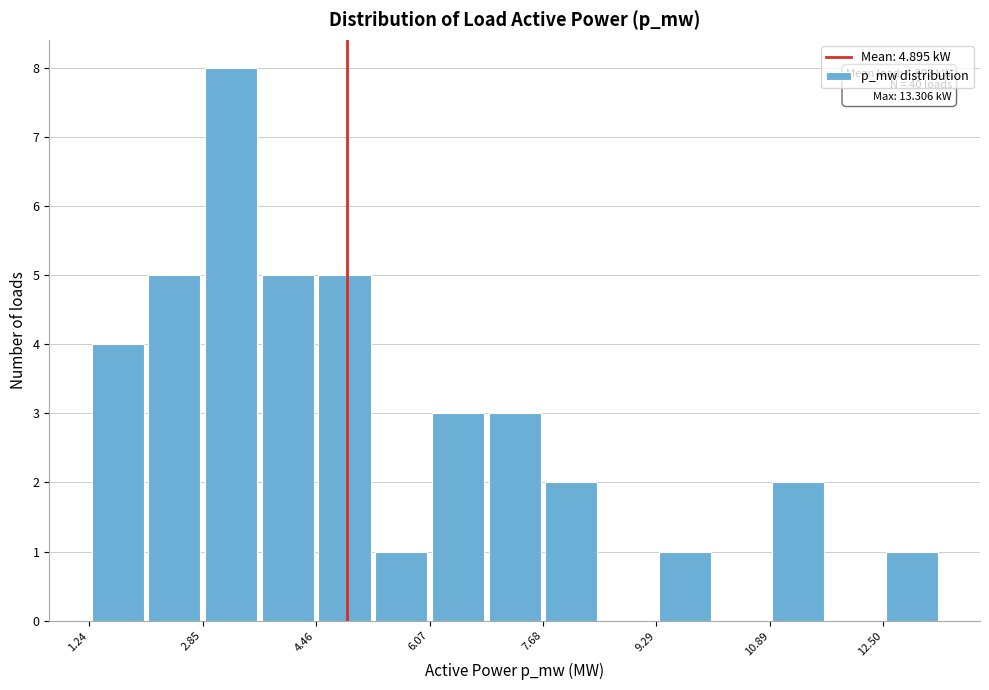

Over which range of the x-axis is the bar tallest?

2.8 to 3.6